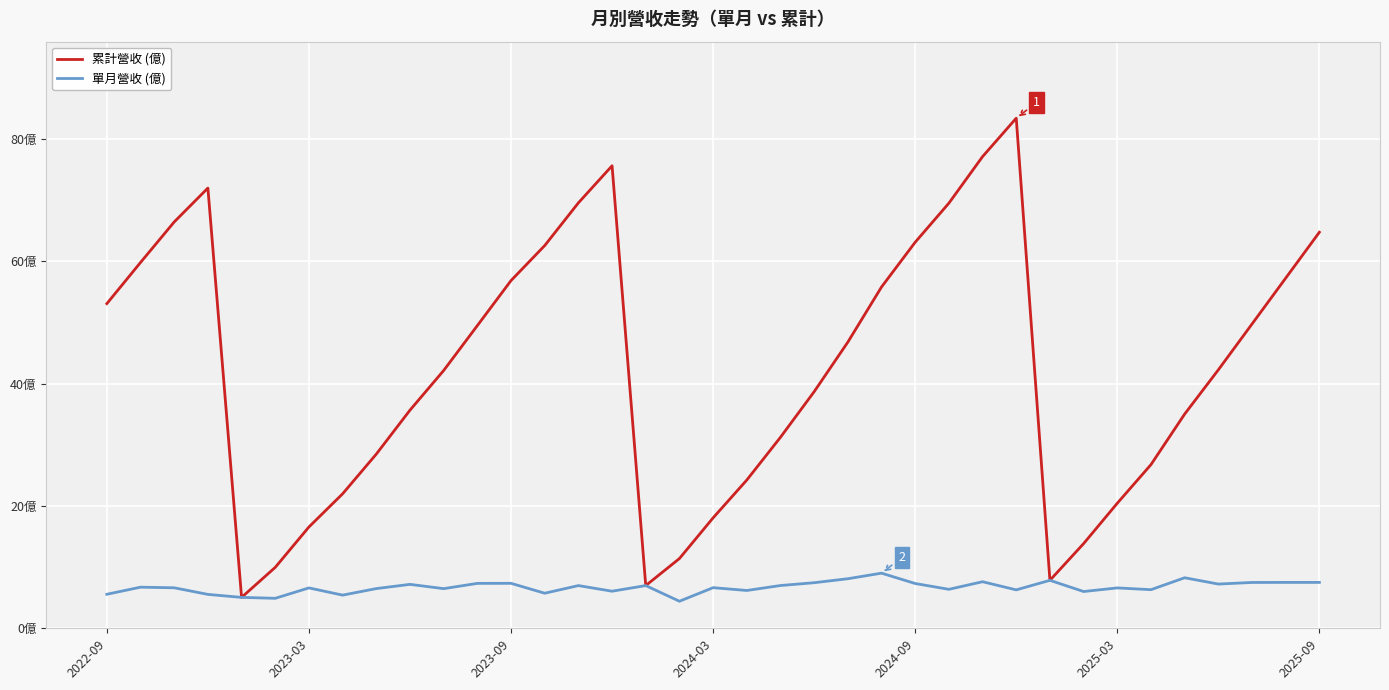

What are all the series names shown in the legend?

累計營收 (億), 單月營收 (億)